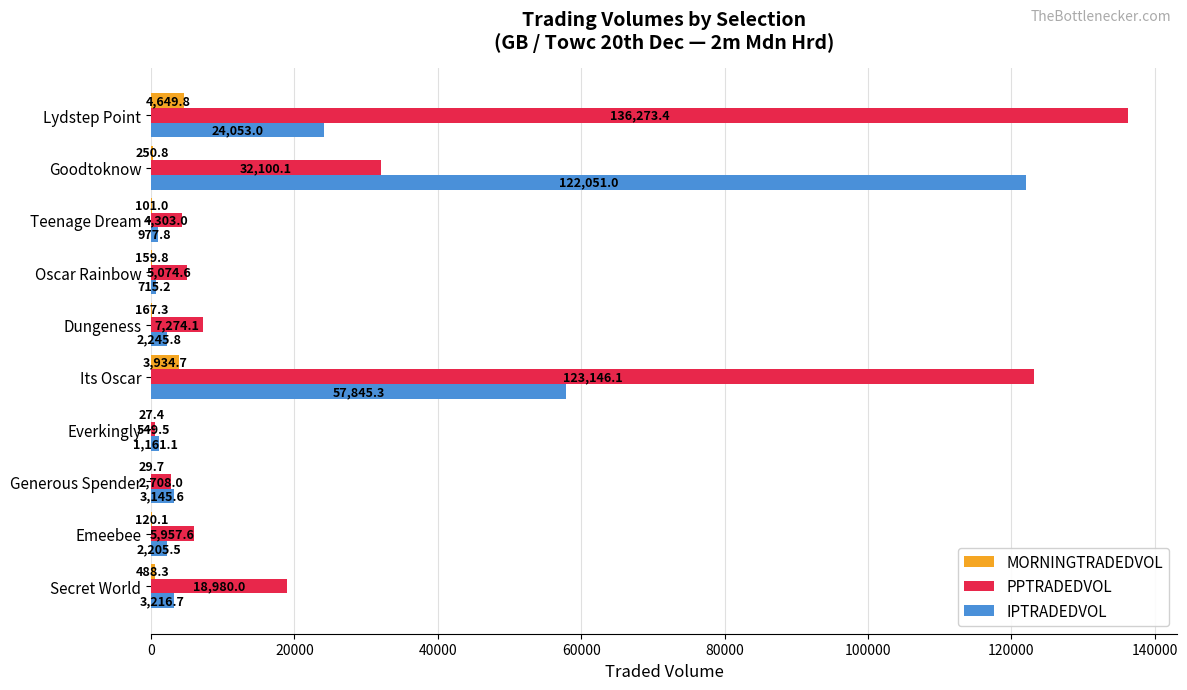

At which category is the sum across all series the highest?

Its Oscar